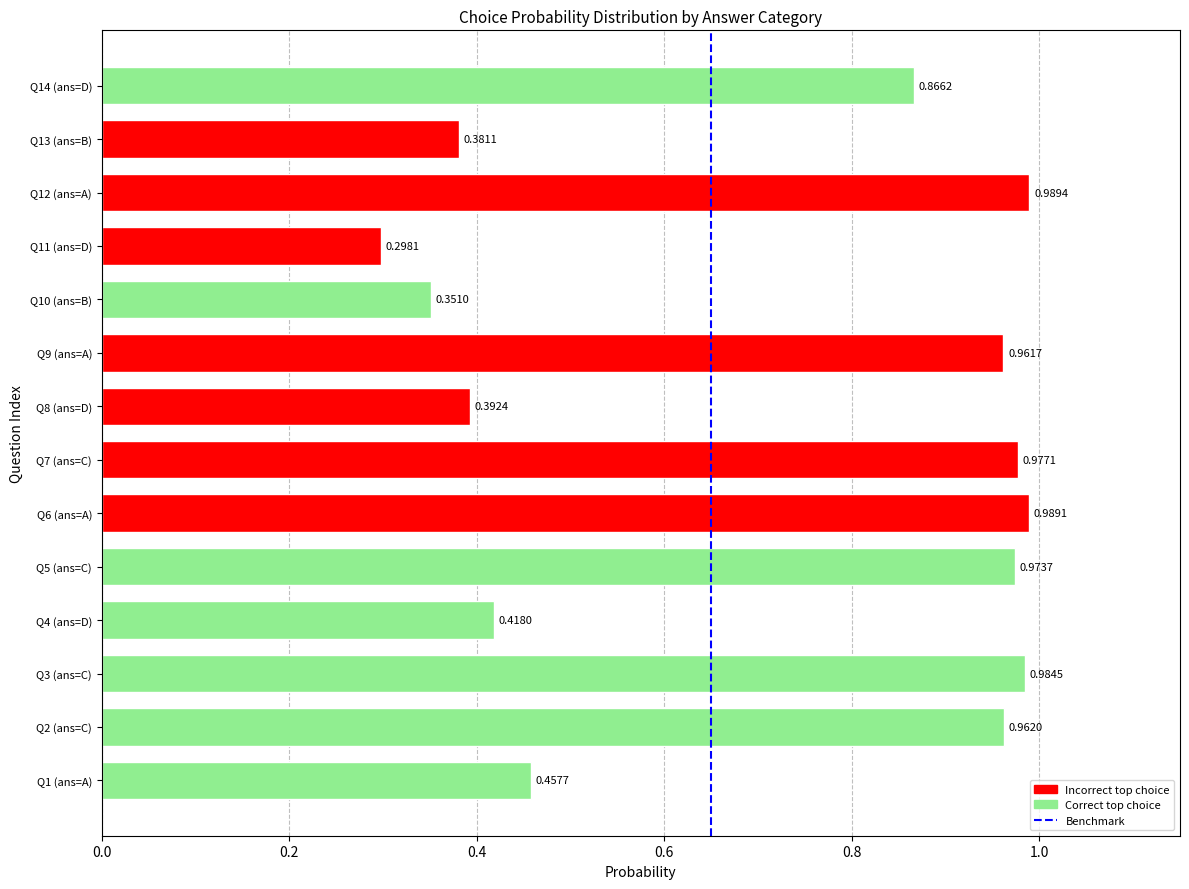

What is the sum of all values?

10.0